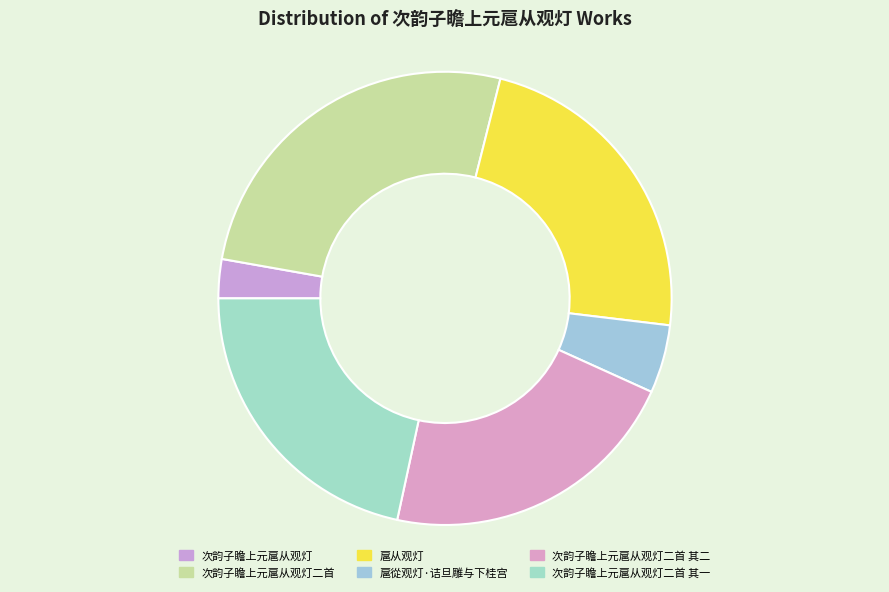

Which slice is the largest?

次韵子瞻上元扈从观灯二首